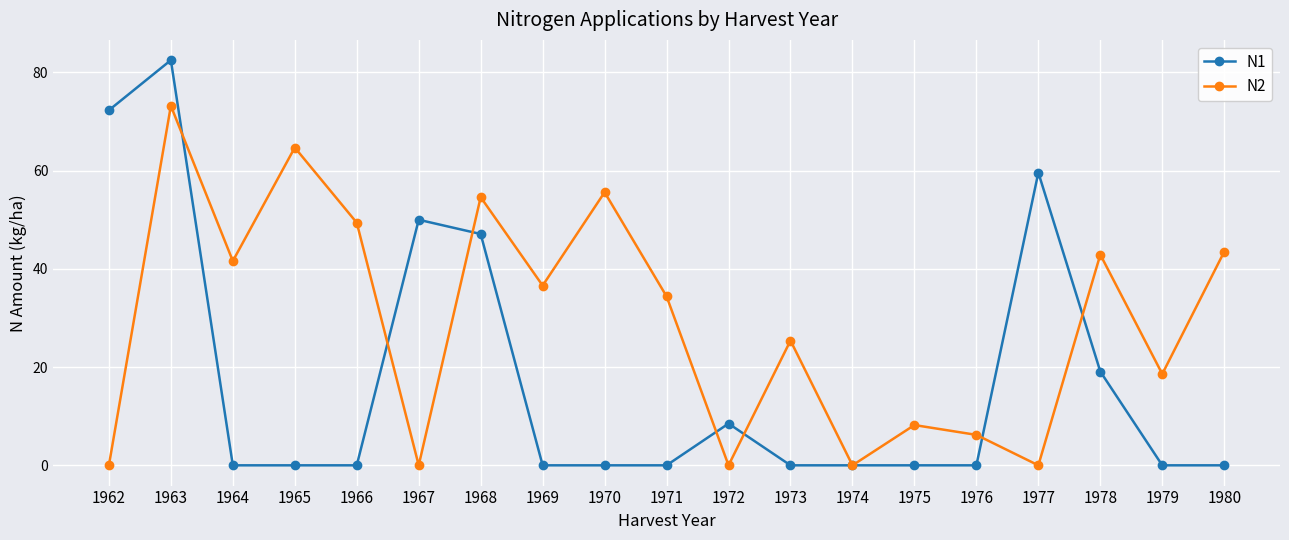

What is the difference between the maximum and minimum values in the N2 series?

73.2